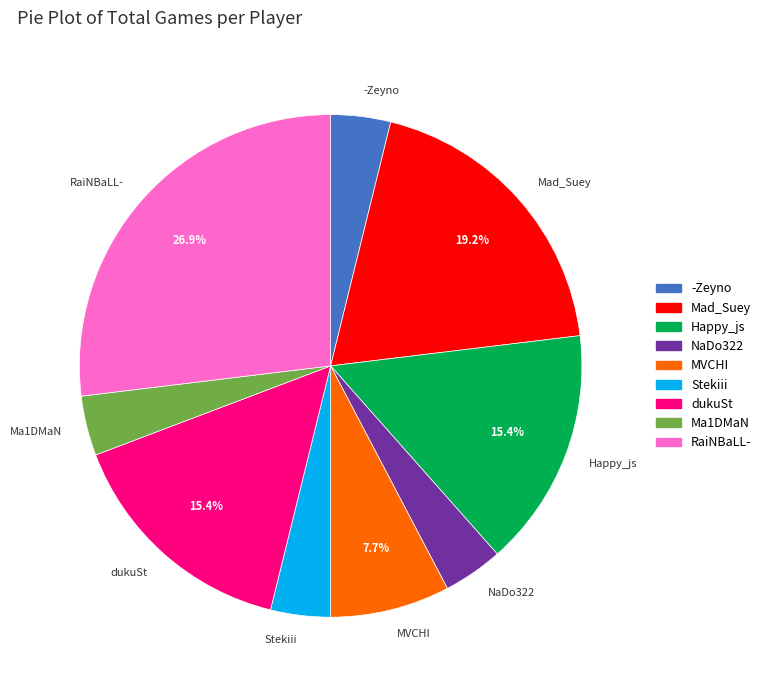

How many segments does this pie chart have?

9